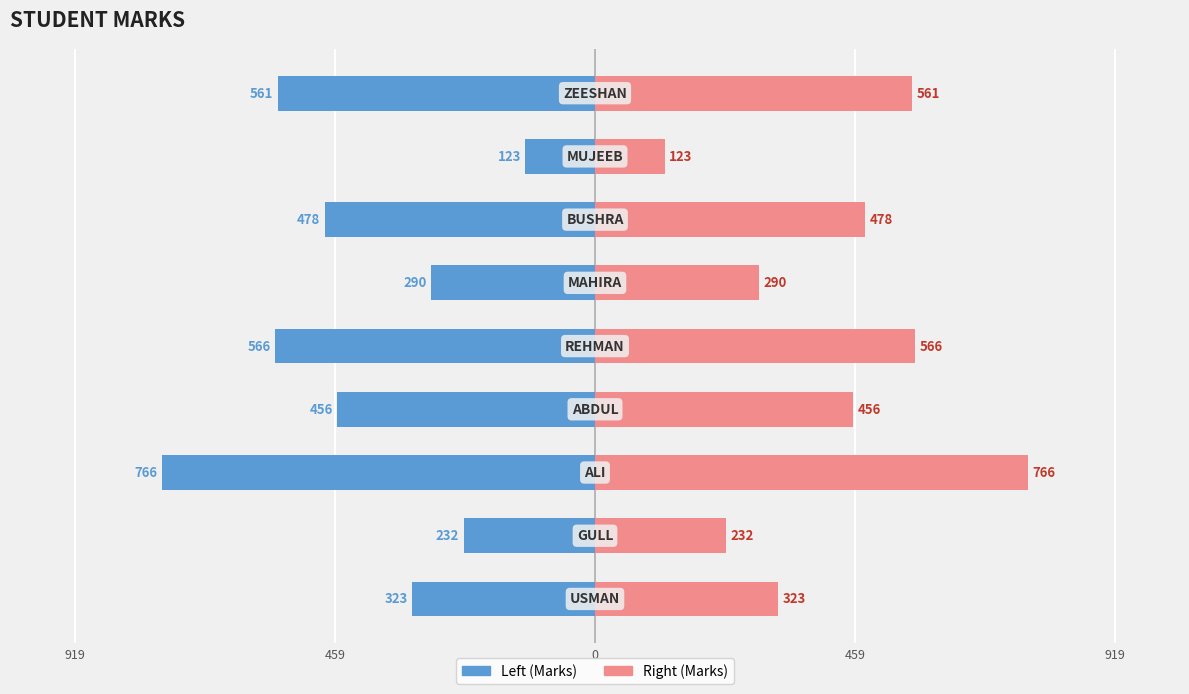

What is the value of the MARKS (left) bar at the 8th from the left?

-123